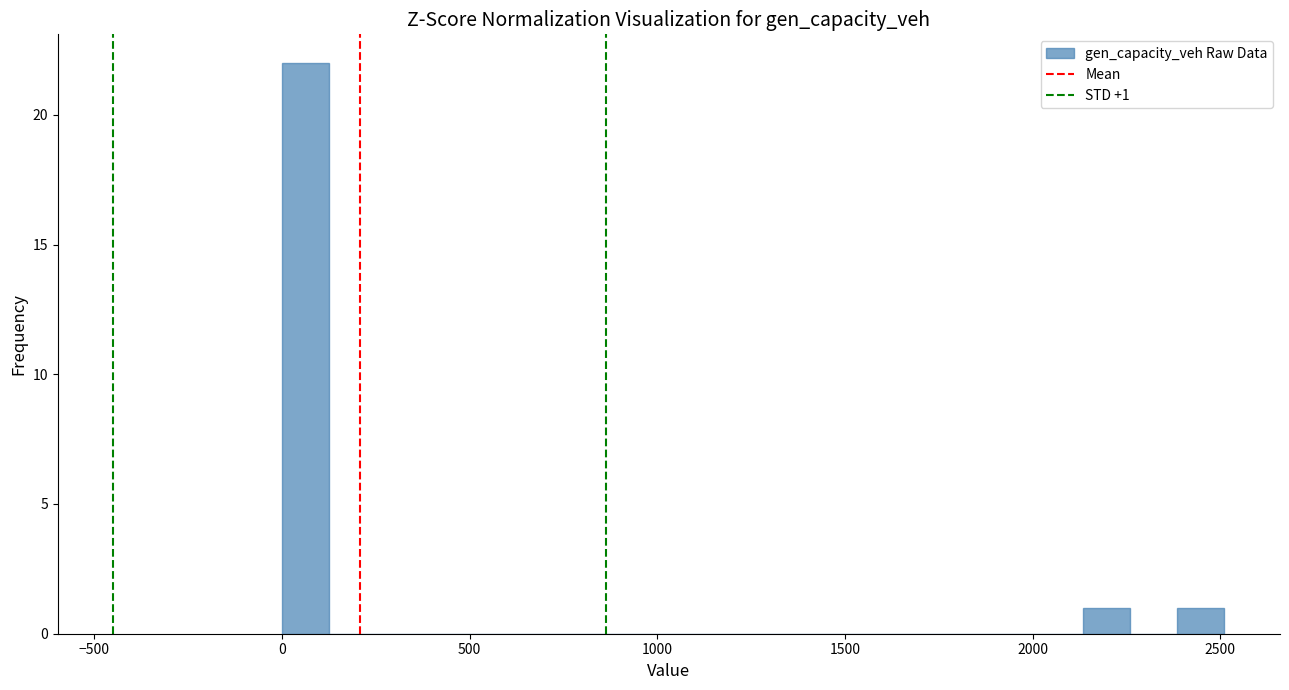

Read against the x-axis, roughly where is the centre of the tallest bar?

50